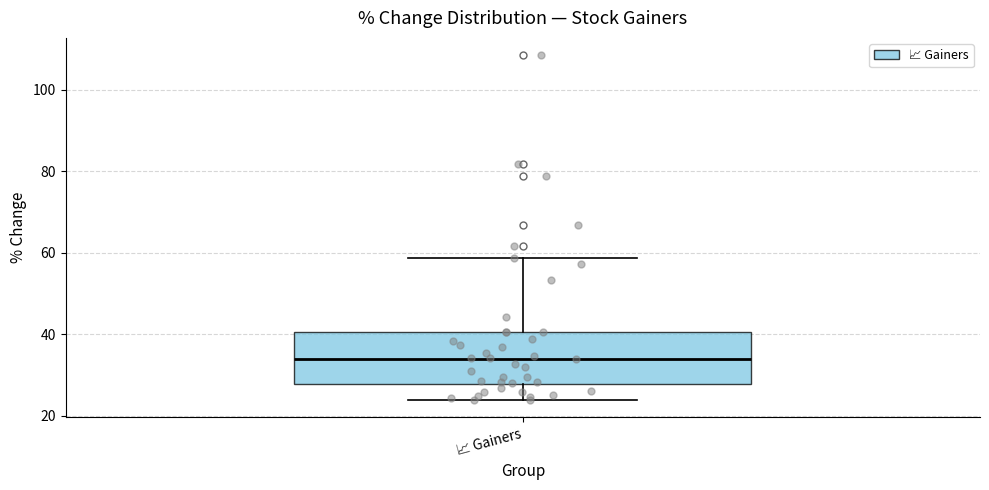

Where is the upper edge of the box for 📈 Gainers on the y-axis? The values are not printed on the chart, so give them approximately, as read against the axis.

40